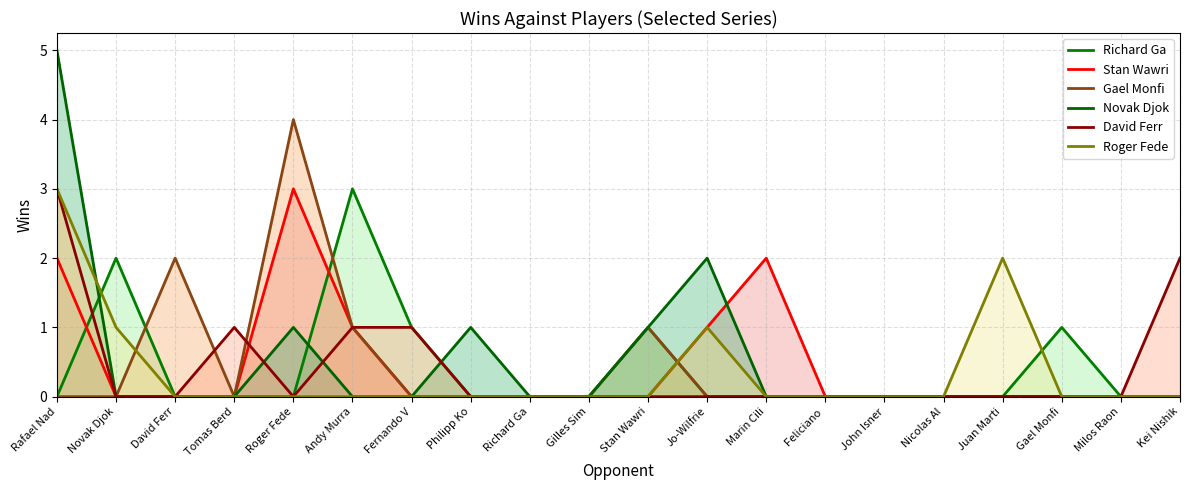

Between which two adjacent categories do Novak Djok and Richard Ga first intersect?

Rafael Nad and Novak Djok